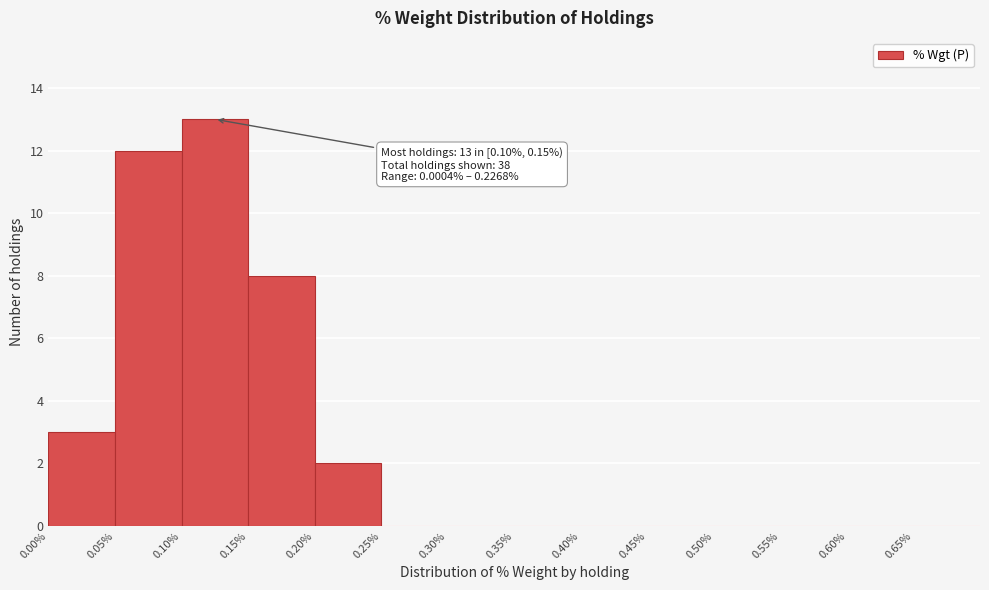

Over which range of the x-axis is the bar tallest?

0.10 to 0.15